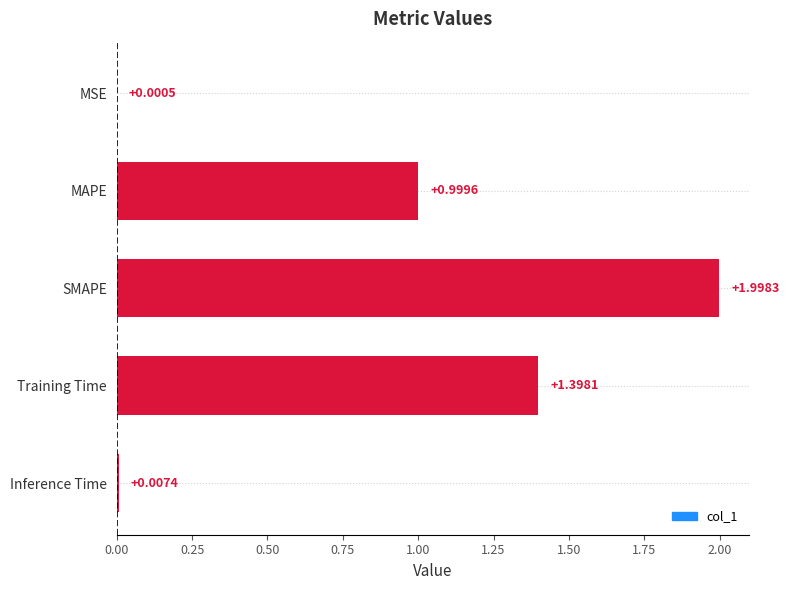

Which has a higher value, MAPE or Inference Time?

MAPE